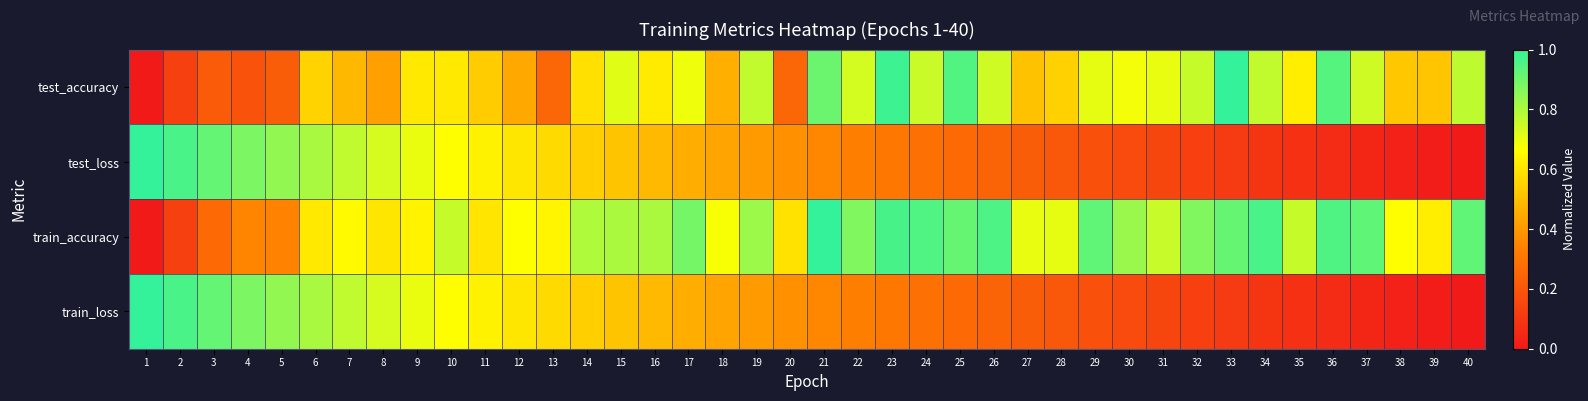

Which category has the highest value across all series?

33